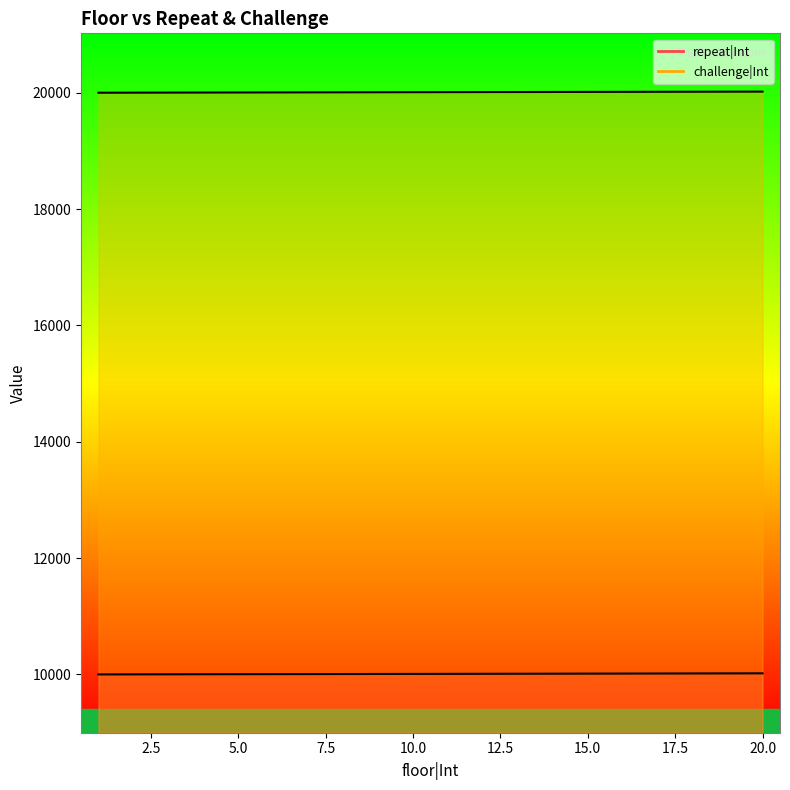

Which category has the highest value across all series?

20